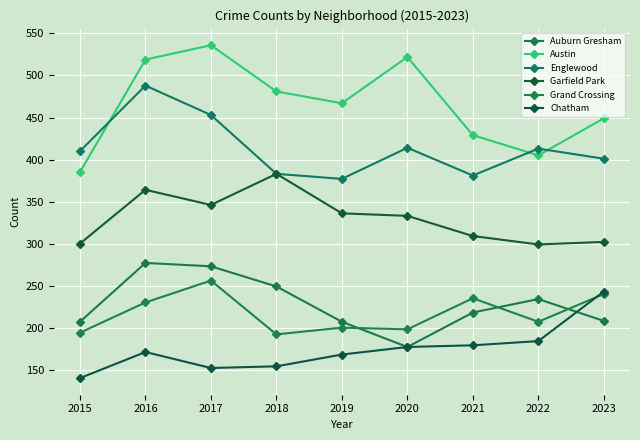

Where is Austin nearest to the value 460?

2019